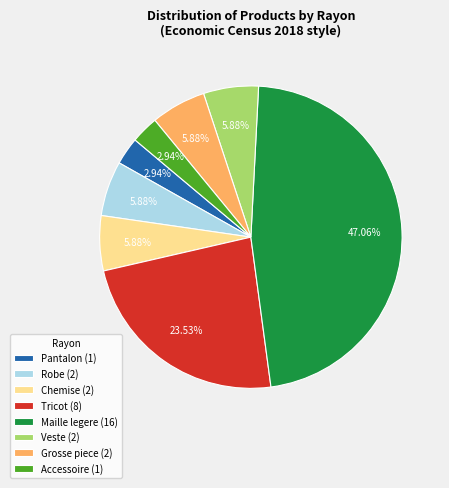

Does Accessoire (1) account for over 50% of the chart?

No